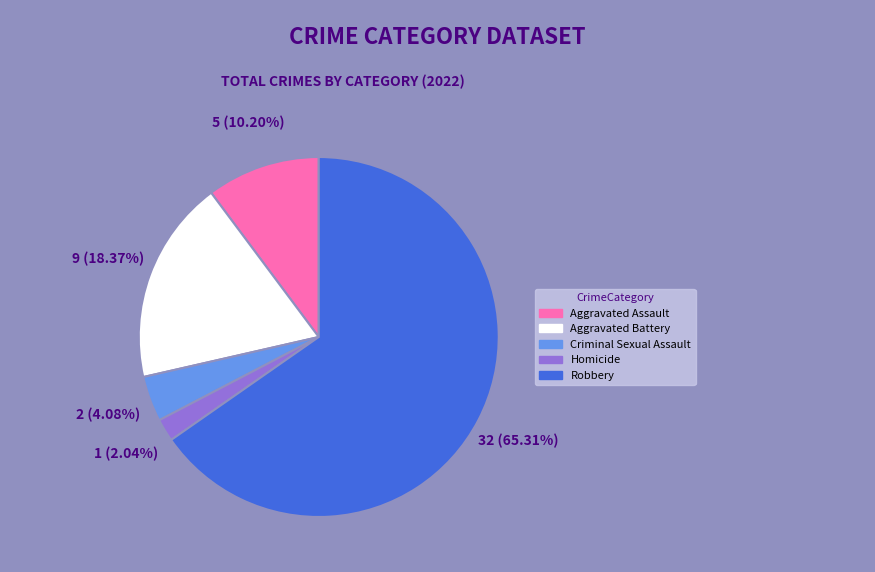

Approximately how many times larger is the value at Criminal Sexual Assault compared to Homicide?

2.0